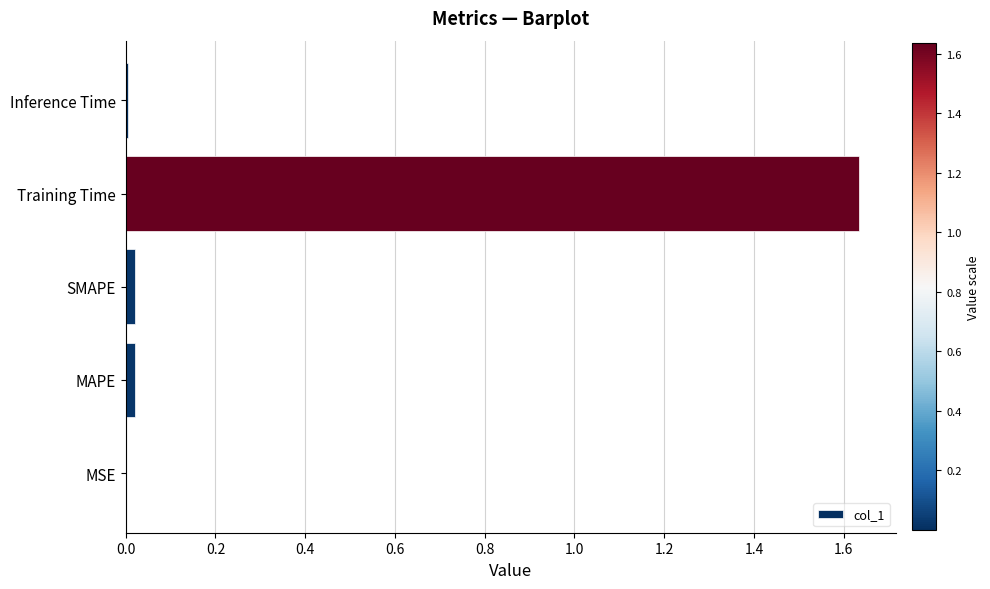

True or false: the data shows 0.0 at MAPE.

True